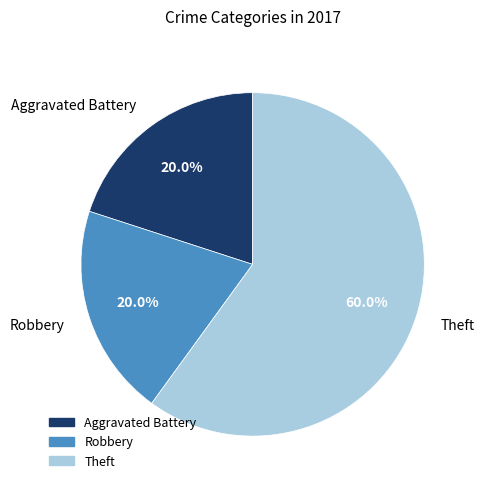

The Aggravated Battery slice represents 20% of the pie. True or false?

True